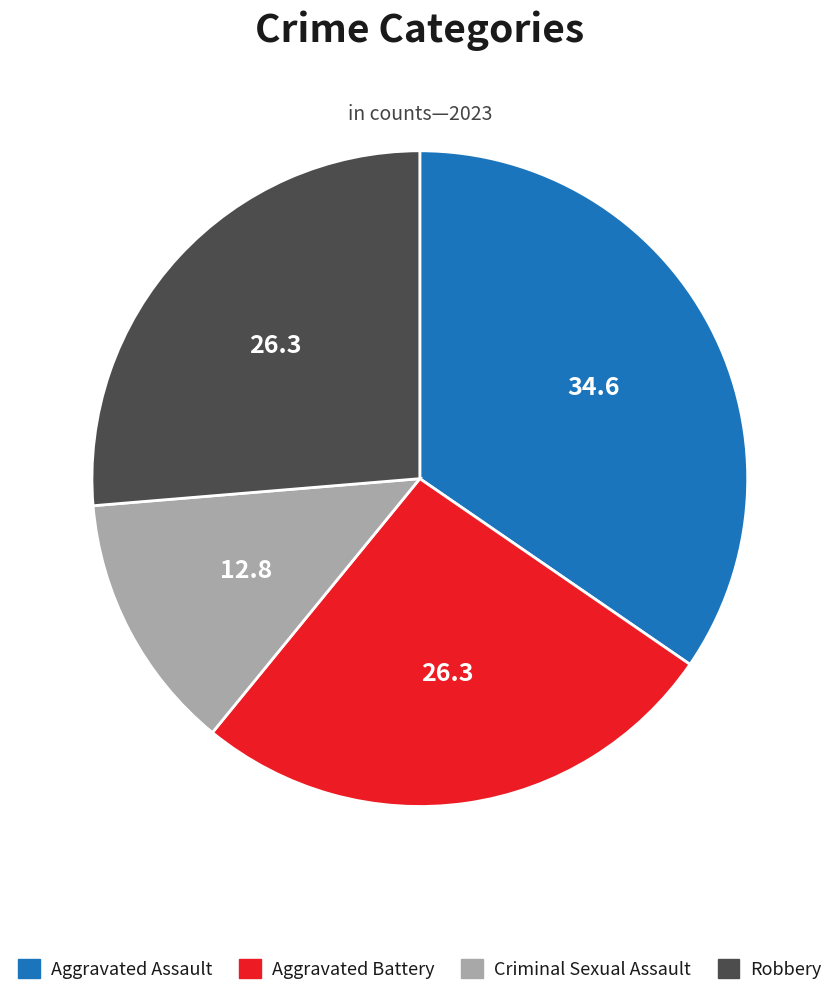

Does any single category account for the majority?

No